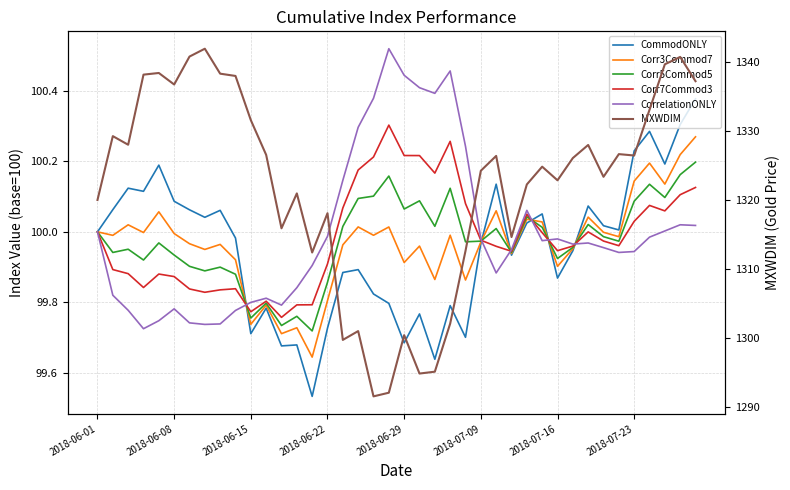

What is the difference between the second highest and second lowest values in the CorrelationONLY series?

0.7